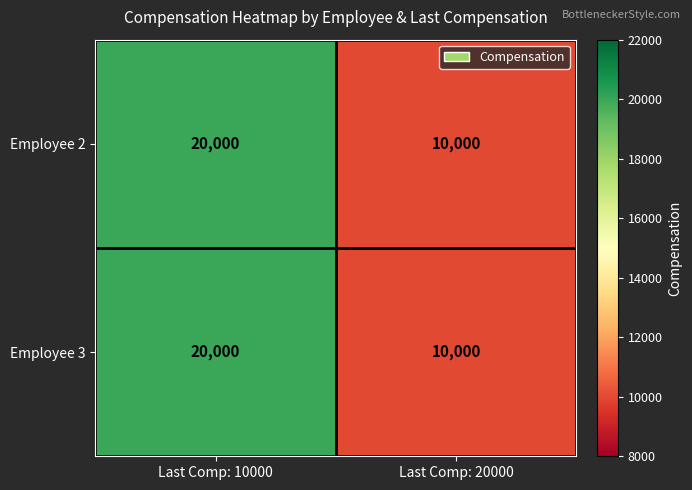

Reading right to left, list all the values displayed in this chart.

Employee 2: 10000	20000
Employee 3: 10000	20000